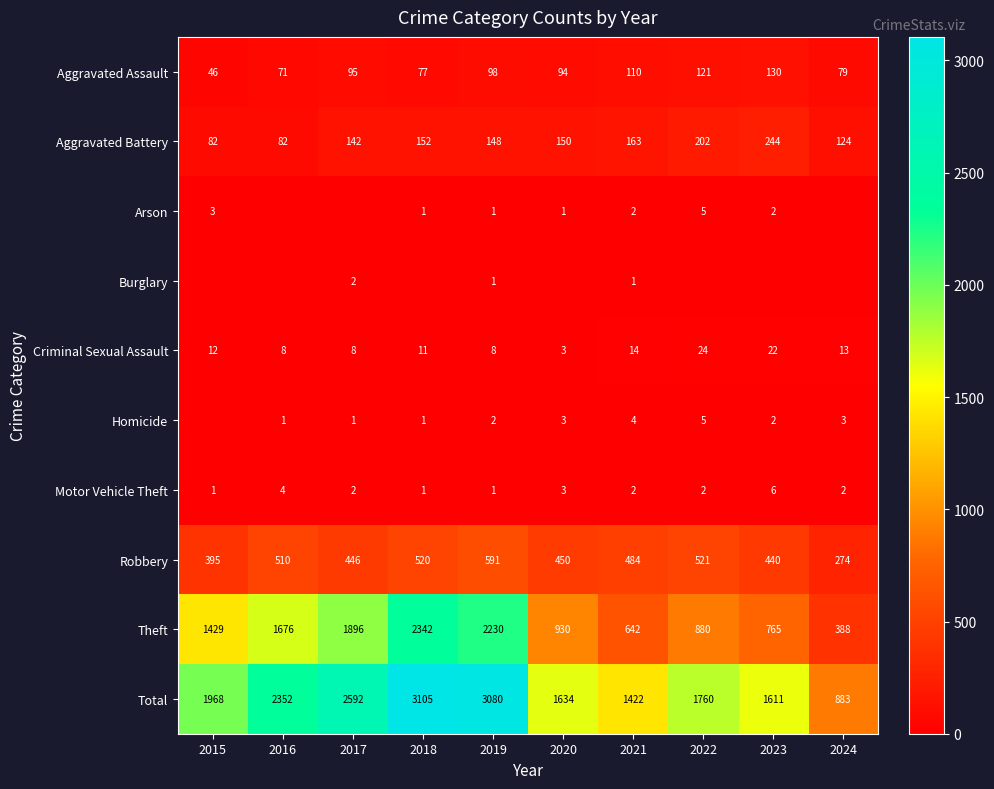

List the labels in order of Robbery value, smallest first.

2024, 2015, 2023, 2017, 2020, 2021, 2016, 2018, 2022, 2019